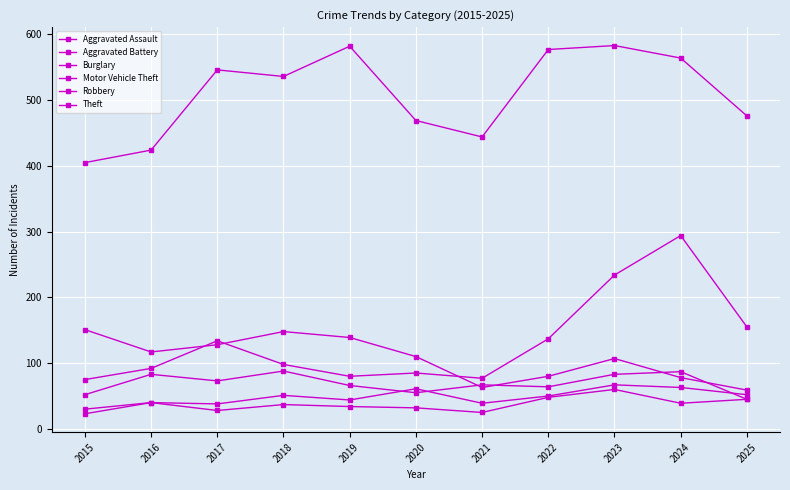

Does the chart display data point markers on the line(s)?

Yes